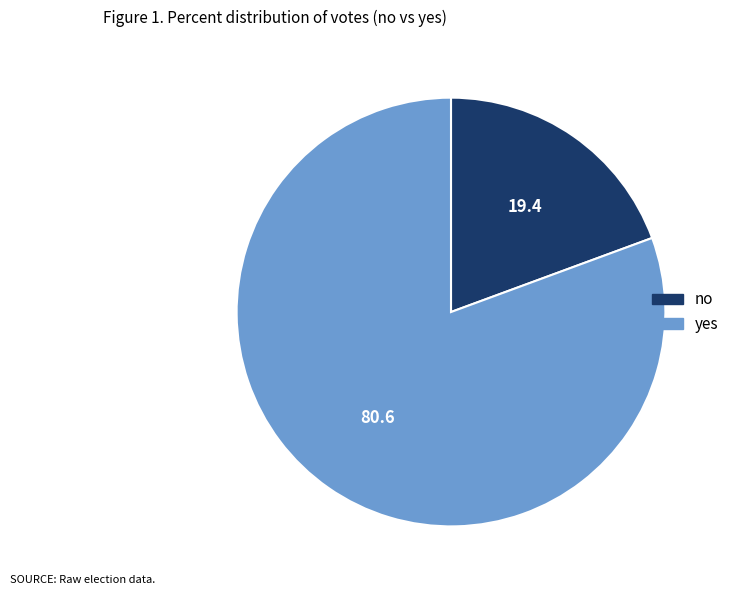

What is the ratio of the value at yes to the value at no?

4.2